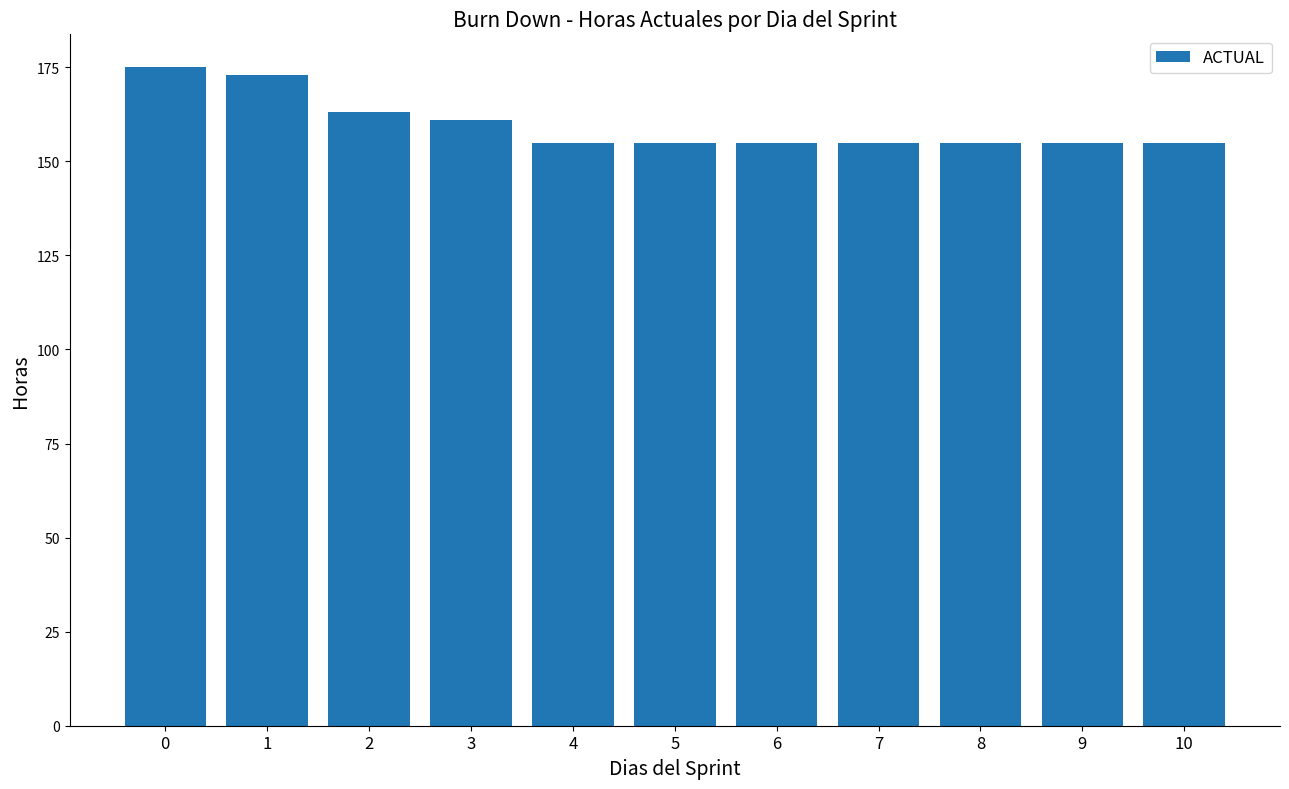

Reading right to left, list all the values displayed in this chart.

155	155	155	155	155	155	155	161	163	173	175